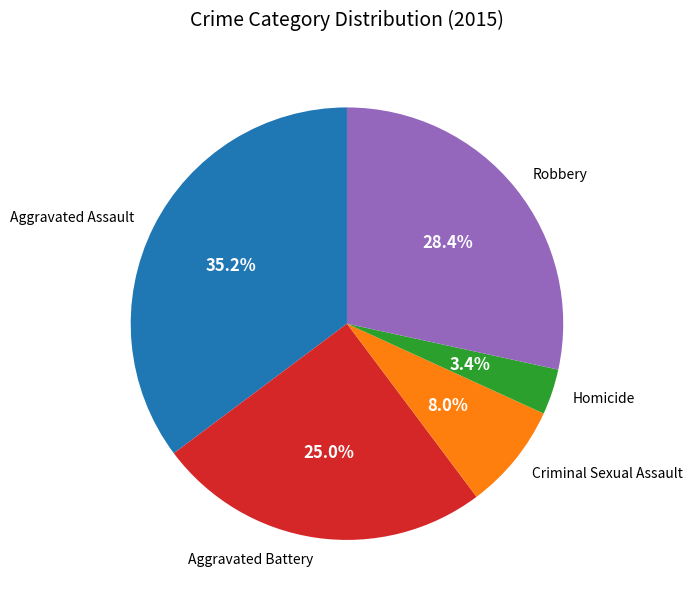

To the nearest percent, what is the difference between the largest and smallest slice percentages?

32%